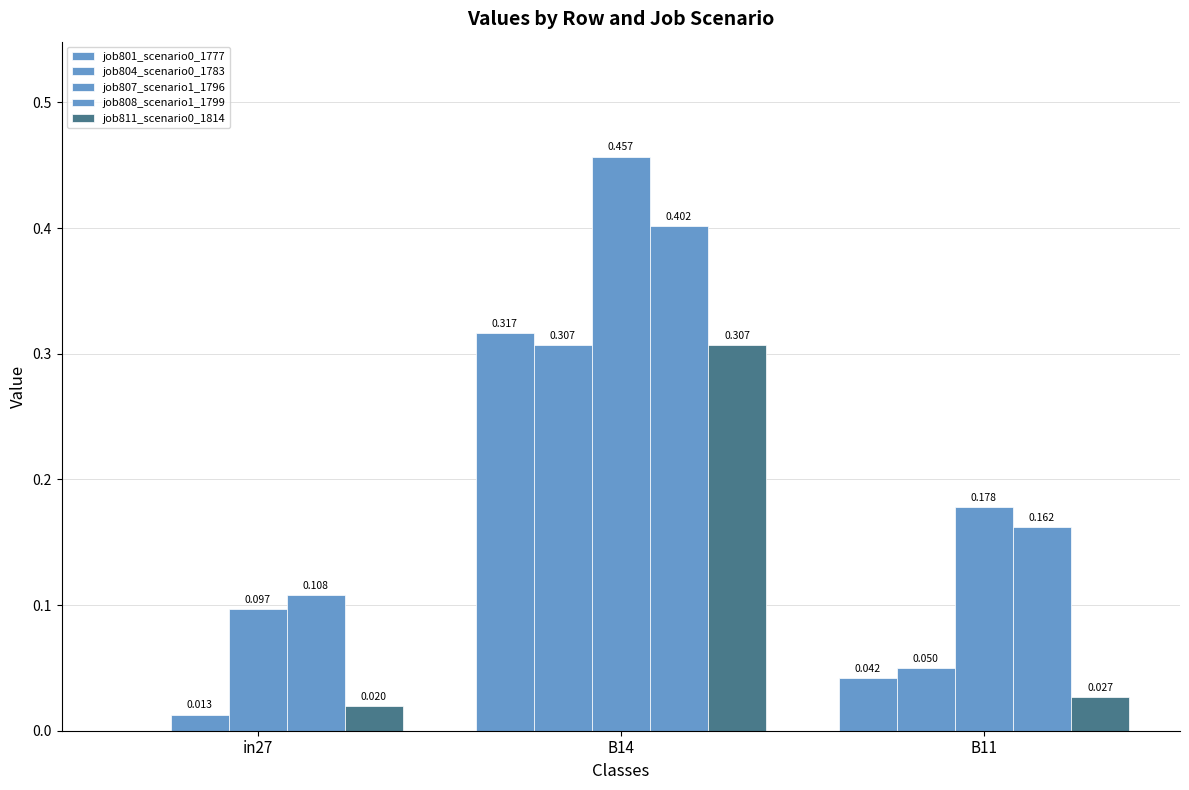

What is the difference between the job804_scenario0_1783 values at B14 and in27?

0.3